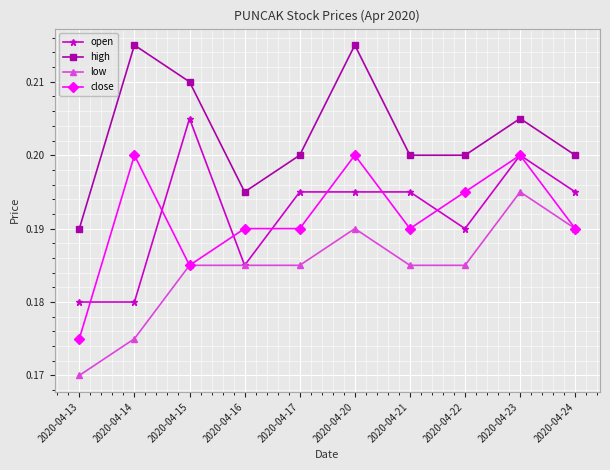

Which series changed the most between 2020-04-16 and 2020-04-17?

open